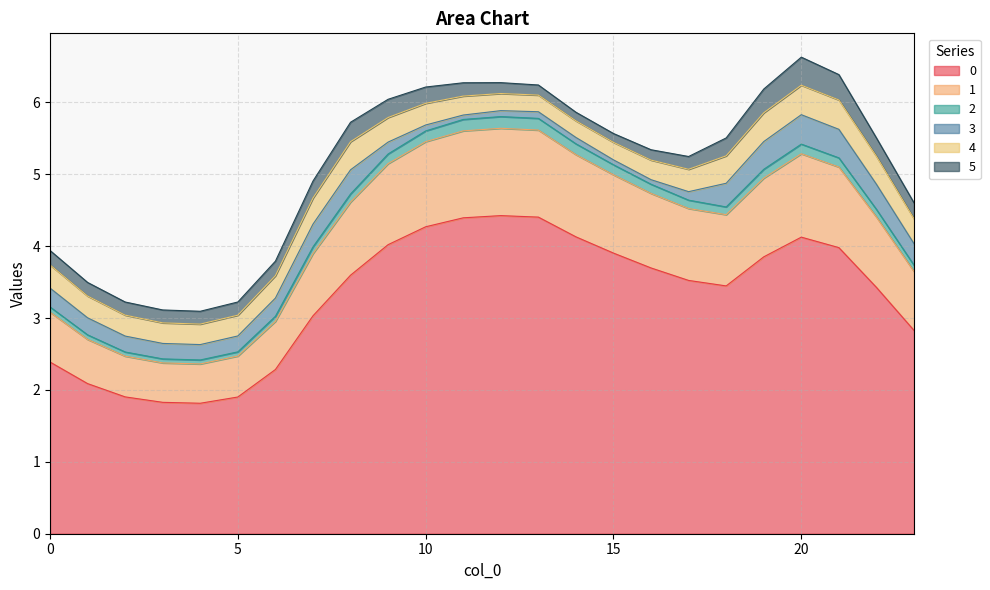

Read the 1 value at 23.

3.6